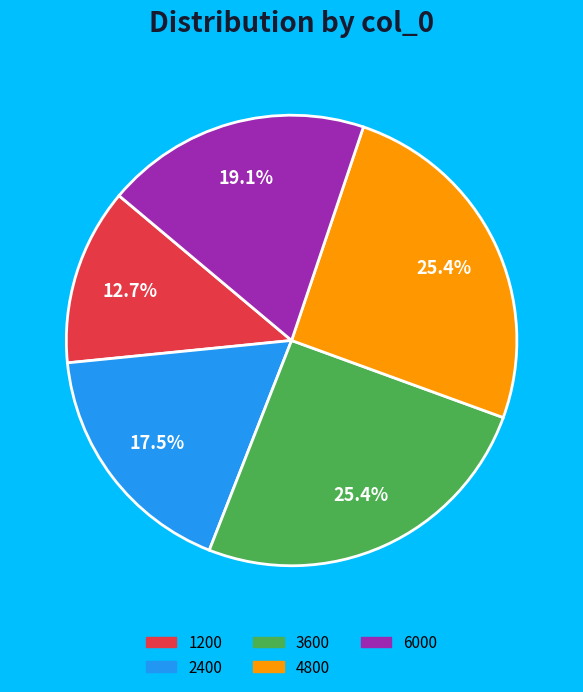

Which category has the smallest portion of the pie?

1200